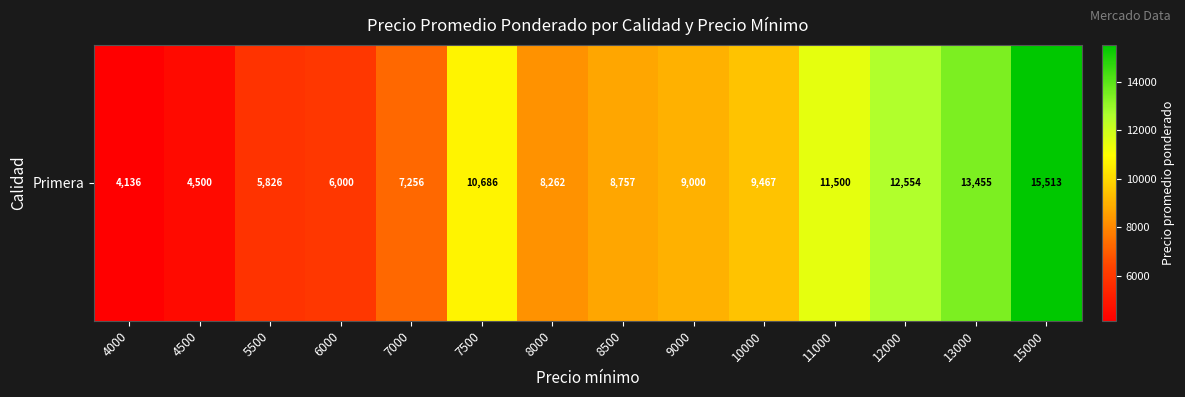

What is the change in value from 10000 to 13000?

+3988